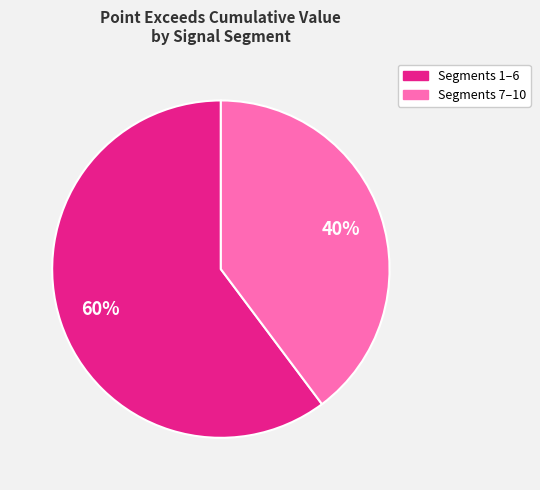

Is there a majority slice in this chart?

Yes